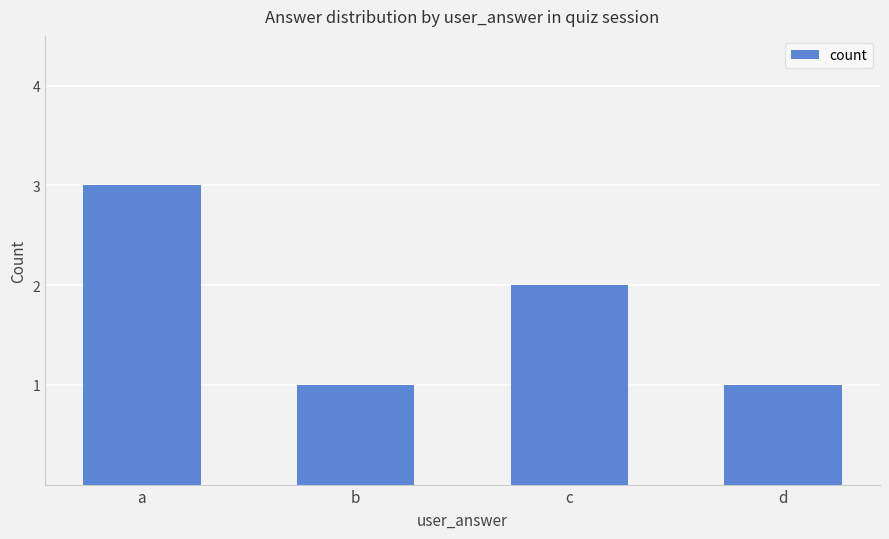

What is the greatest value displayed?

3